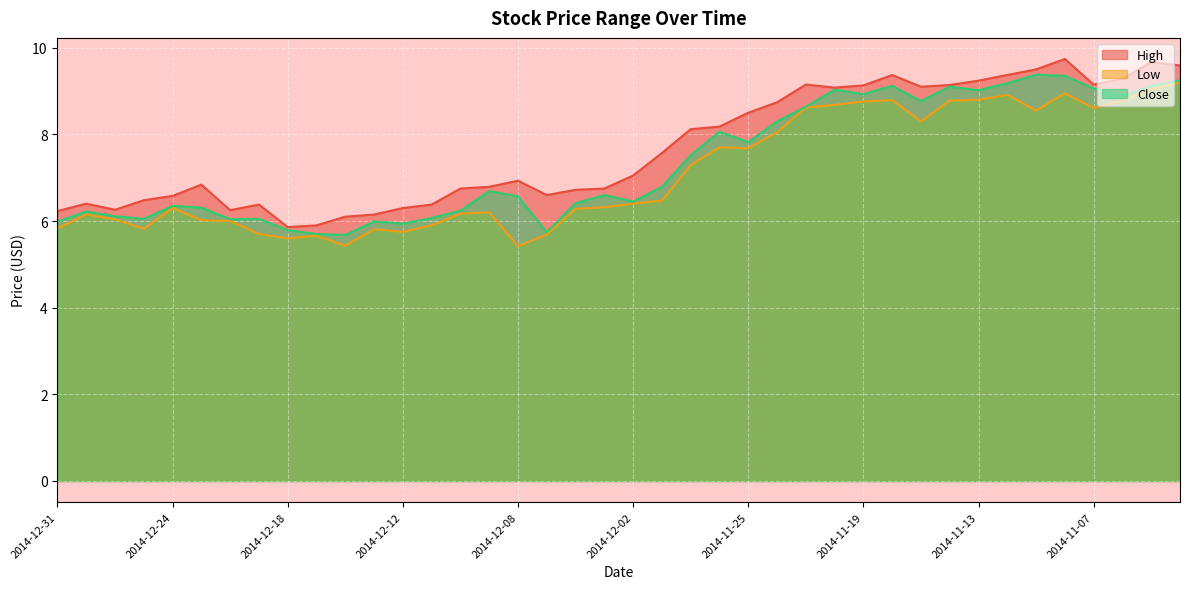

Does the chart display data point markers on the line(s)?

No